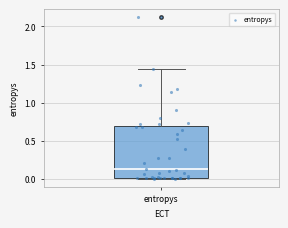

Read this box plot against the y-axis: the position of the median line, the range covered by the box, and the ends of both whiskers. The values are not printed on the chart, so give them approximately, as read against the axis.

median 0.10, box 0.00 to 0.70, whiskers 0.00 to 1.45